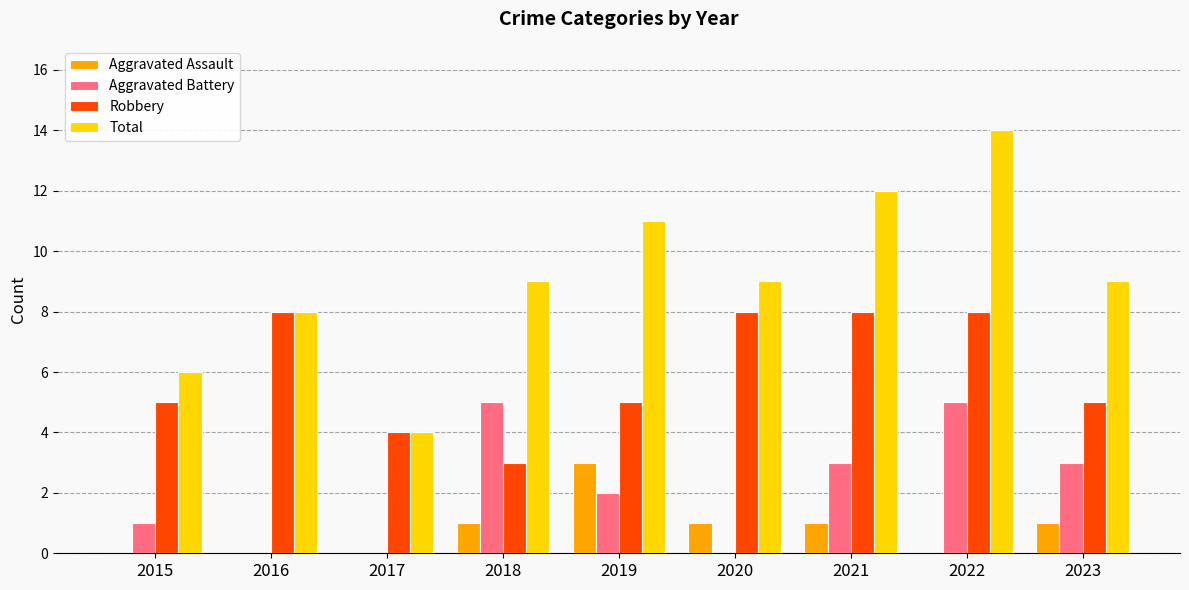

Which series changed the most between 2015 and 2017?

Total